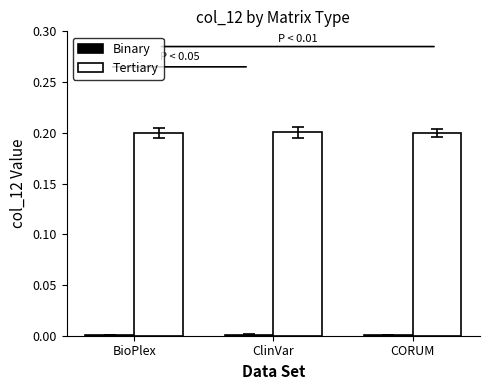

Which series has the largest total across all categories?

Tertiary